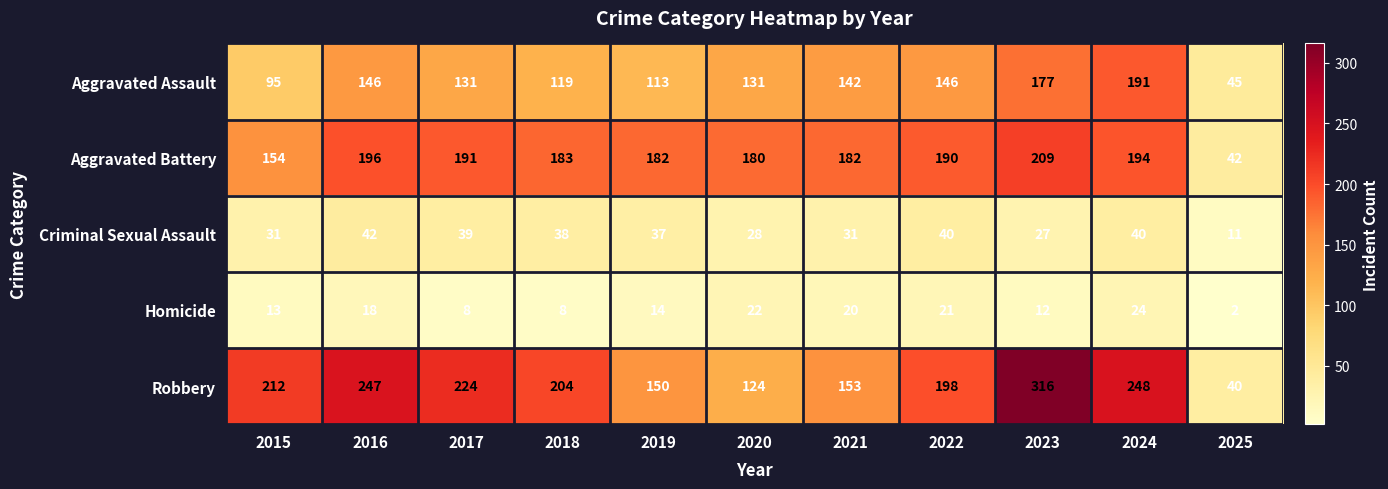

Count the number of categories in the chart.

11